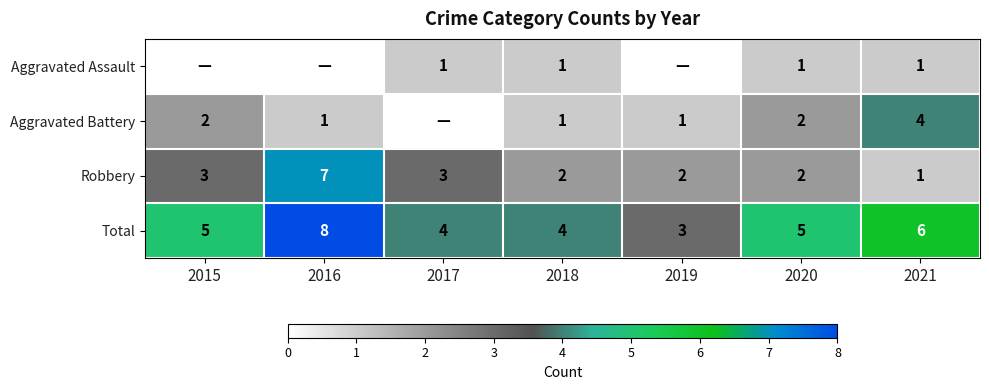

The Total series shows 5 at 2016. True or false?

False